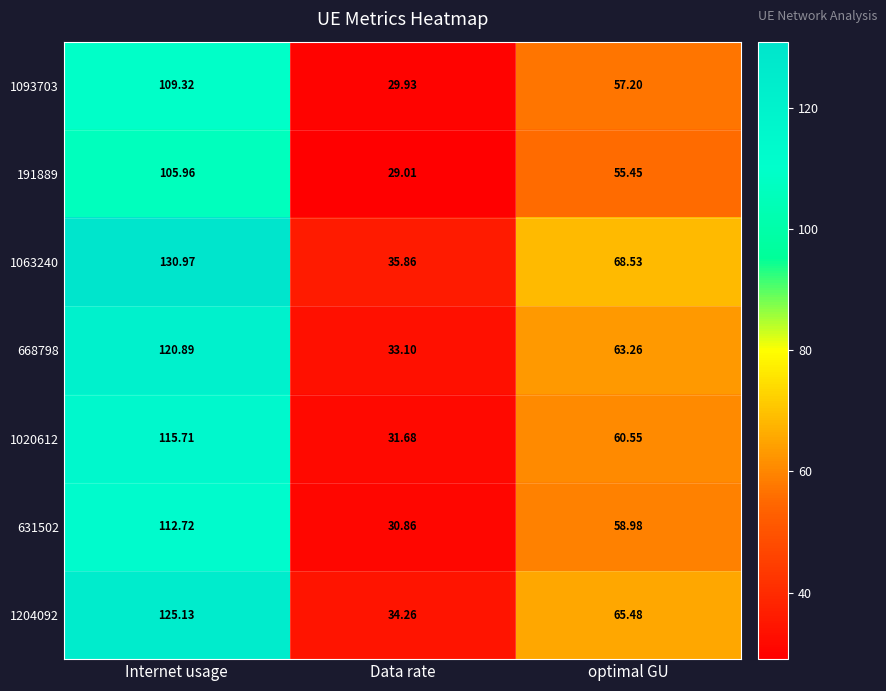

At which label does 1020612 reach its minimum?

Data rate